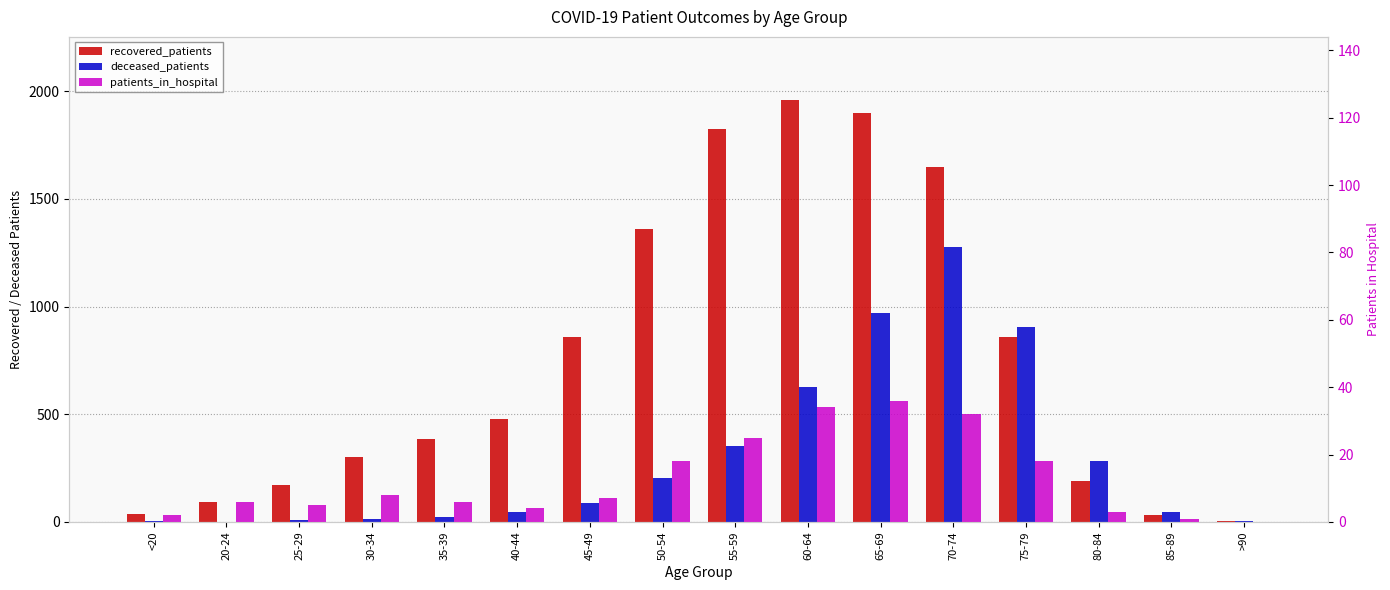

List the series in order of their peak value, highest first.

recovered_patients, deceased_patients, patients_in_hospital